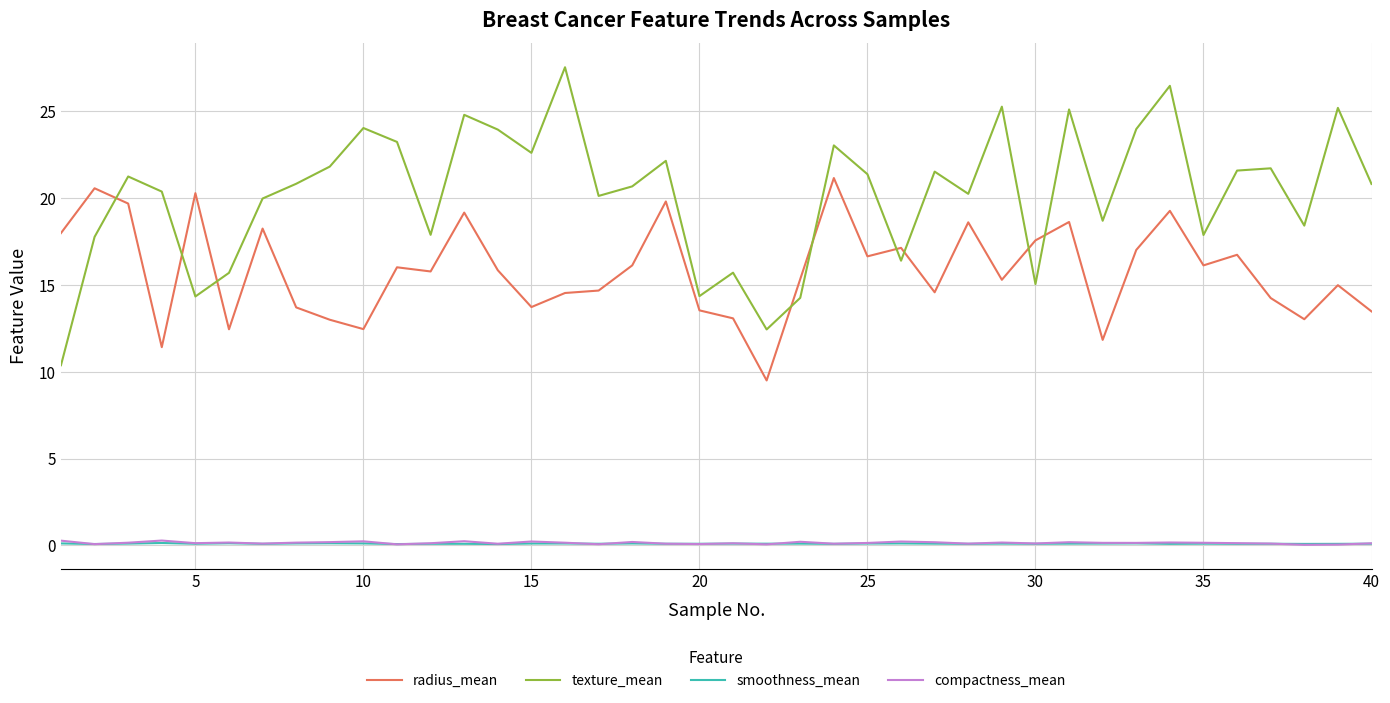

True or false: texture_mean and smoothness_mean cross at least once.

False